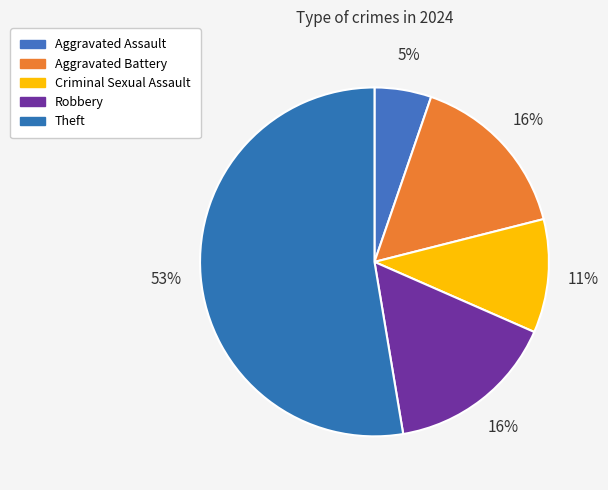

How many segments does this pie chart have?

5